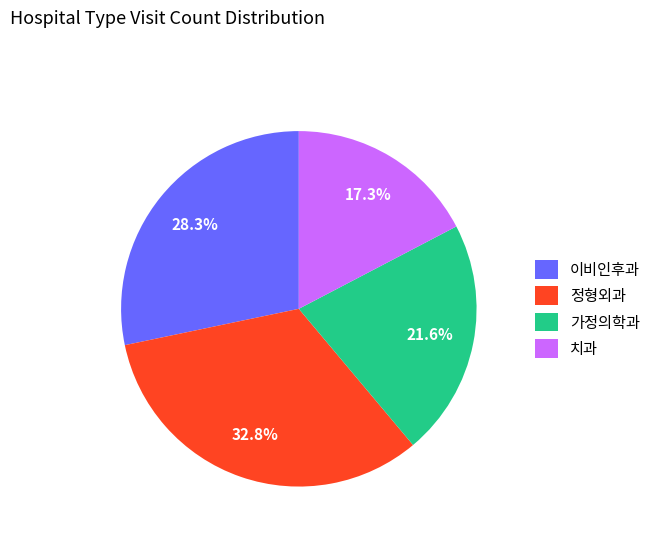

To the nearest percent, what is the average slice percentage?

25%